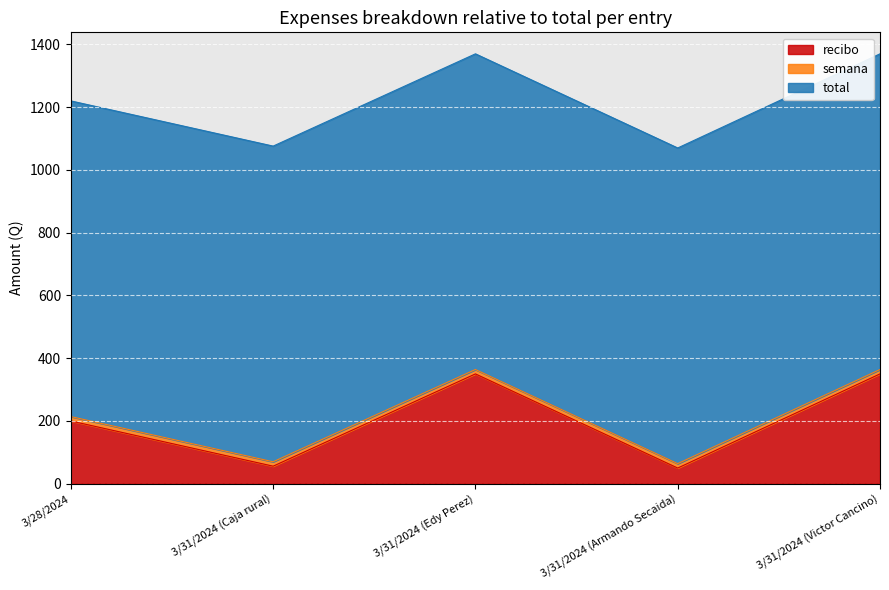

Reading left to right, extract all data points from this chart.

recibo: 200.0	56.0	350.0	50.0	350.0
semana: 14.0	14.0	14.0	14.0	14.0
total: 1006.0	1006.0	1006.0	1006.0	1006.0